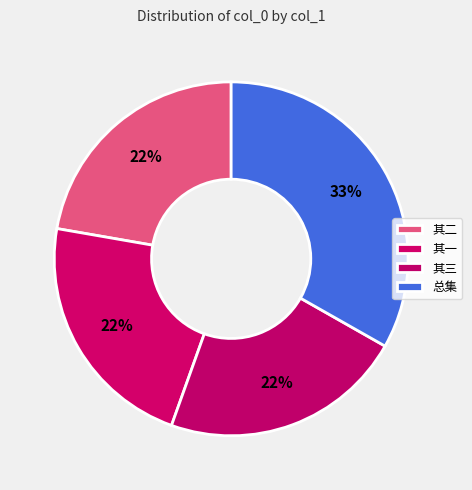

Rank the categories by value from highest to lowest.

答朱子暇见访同牧斋次韵三首（庚午春）, 答朱子暇见访同牧斋次韵三首（庚午春） 其三, 答朱子暇见访同牧斋次韵三首（庚午春） 其二, 答朱子暇见访同牧斋次韵三首（庚午春） 其一